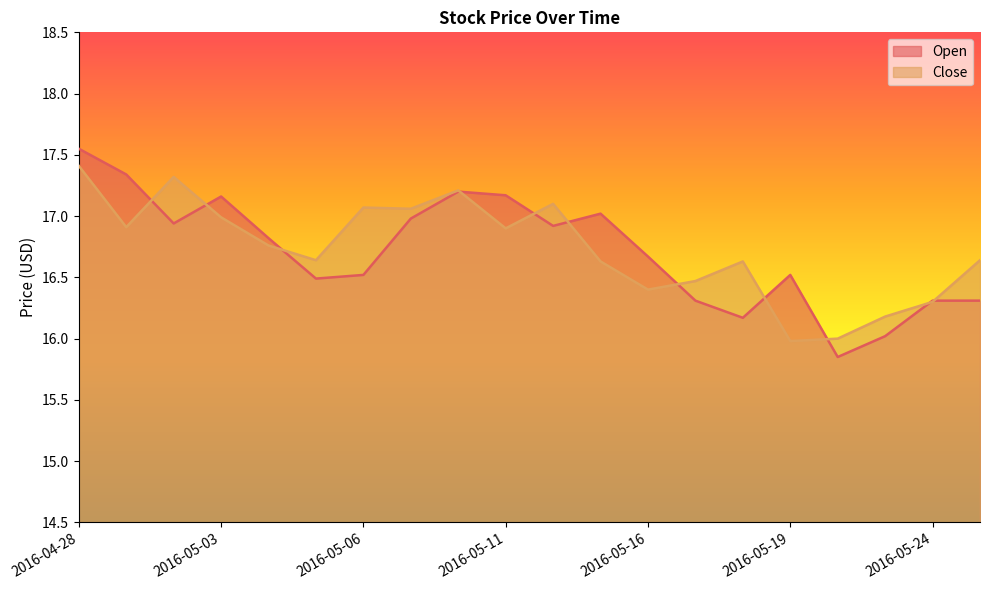

What is the difference between the Close values at 2016-05-03 and 2016-05-16?

0.6